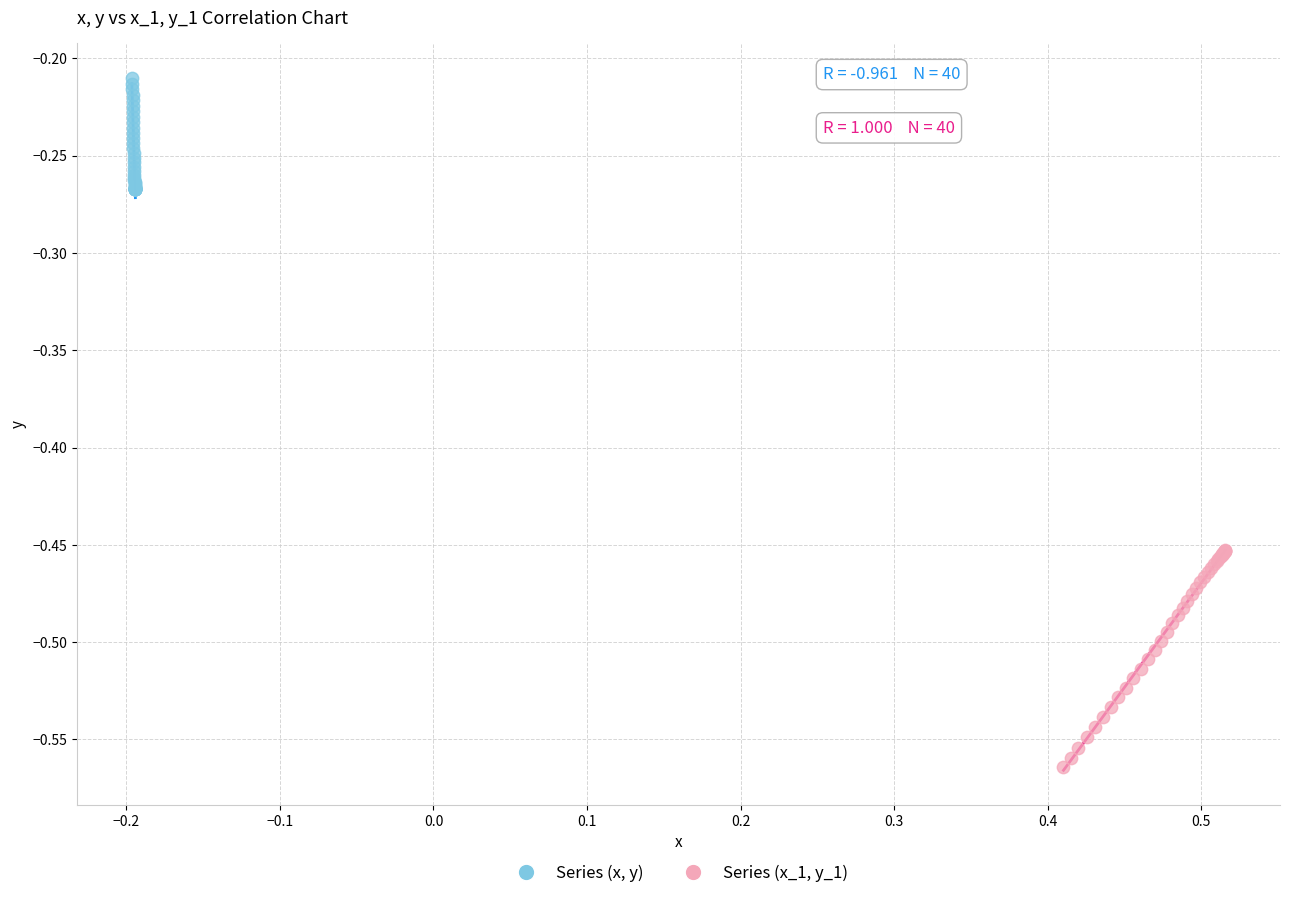

Which series reaches the minimum Y coordinate?

Series (x_1, y_1)